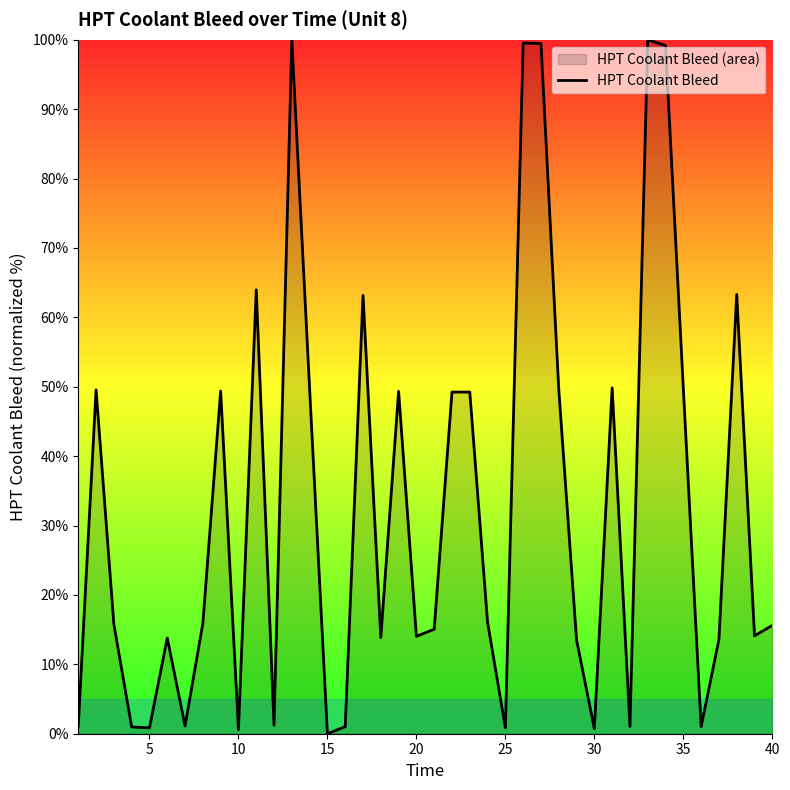

What is the difference between the maximum and minimum values?

100.0